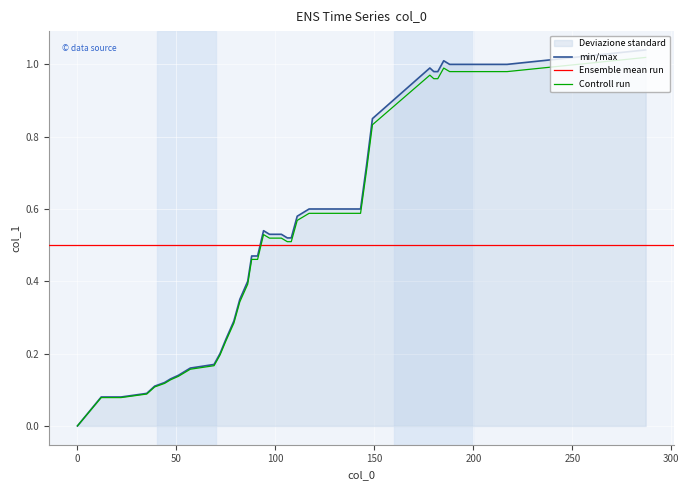

What is the average value?

0.5